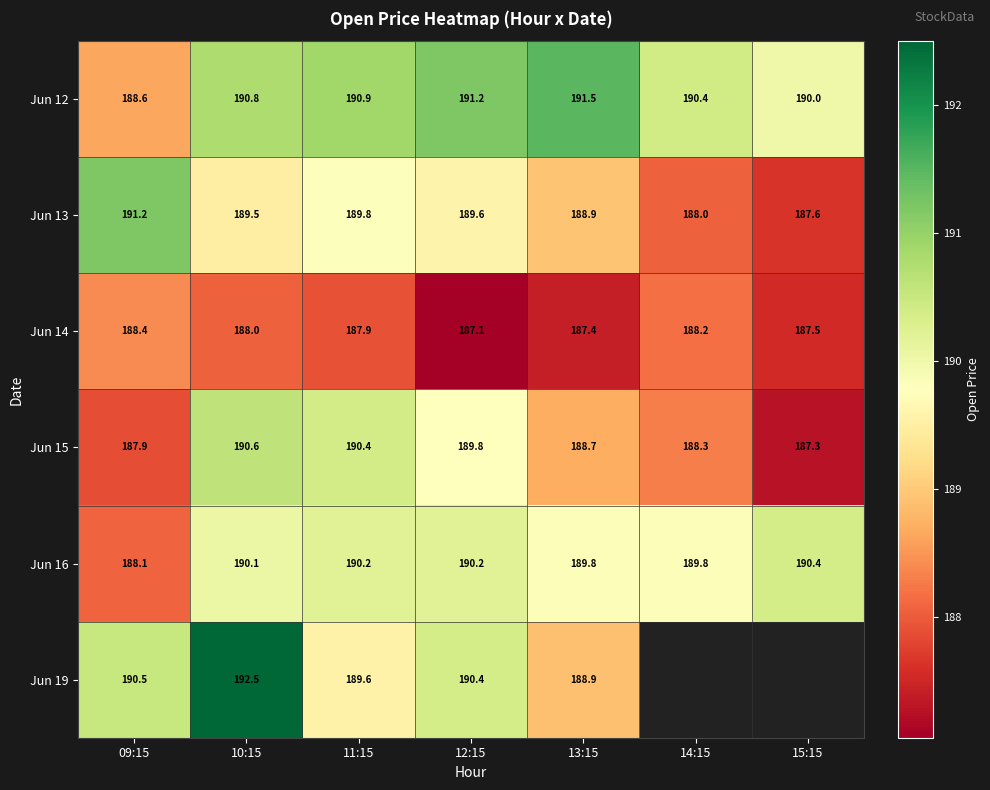

What is the total value across all series at 10:15?

1141.5